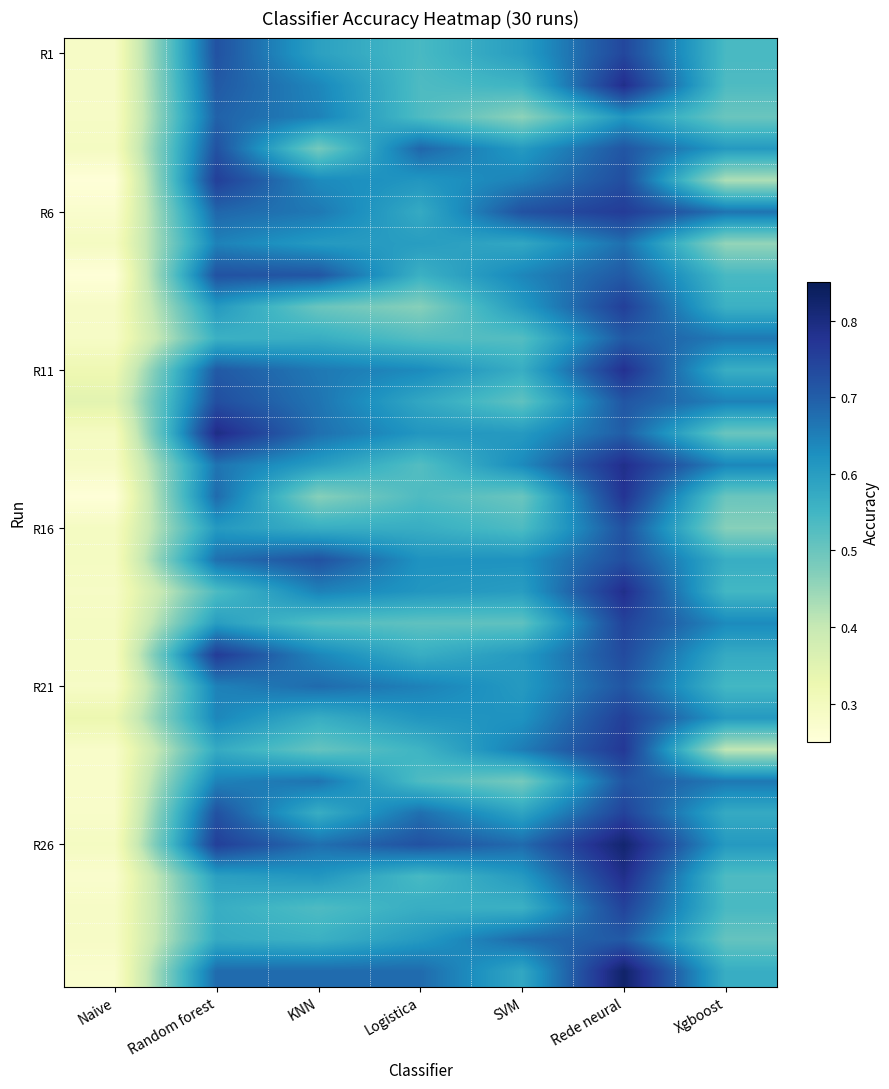

At how many categories does at least one series exceed 0?

7